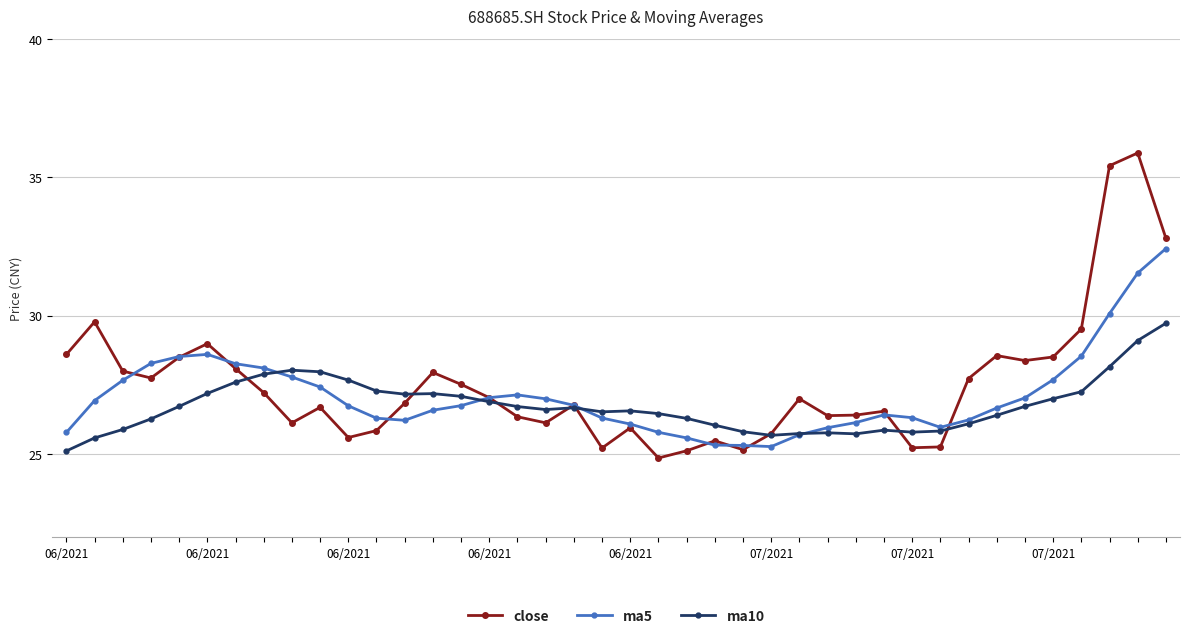

Which series has the largest range (max minus min)?

close